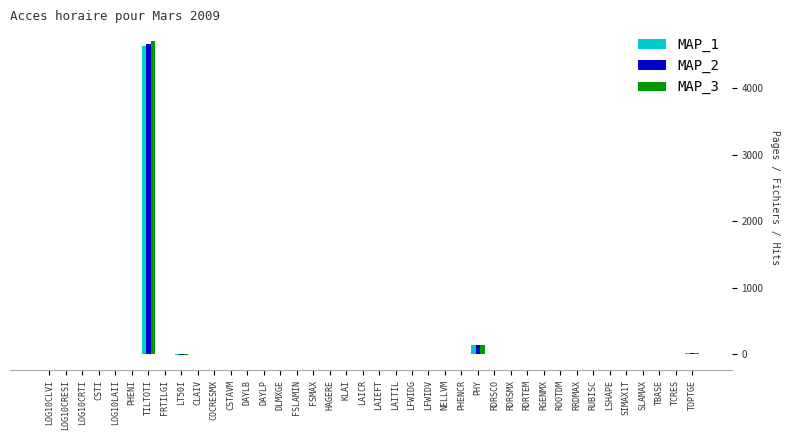

What is the greatest value displayed?

4706.0